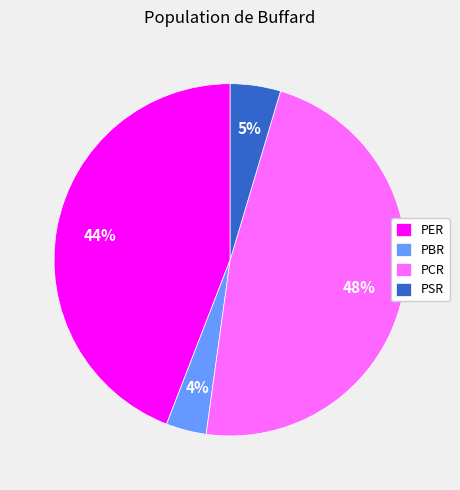

Which slice is the largest?

PCR